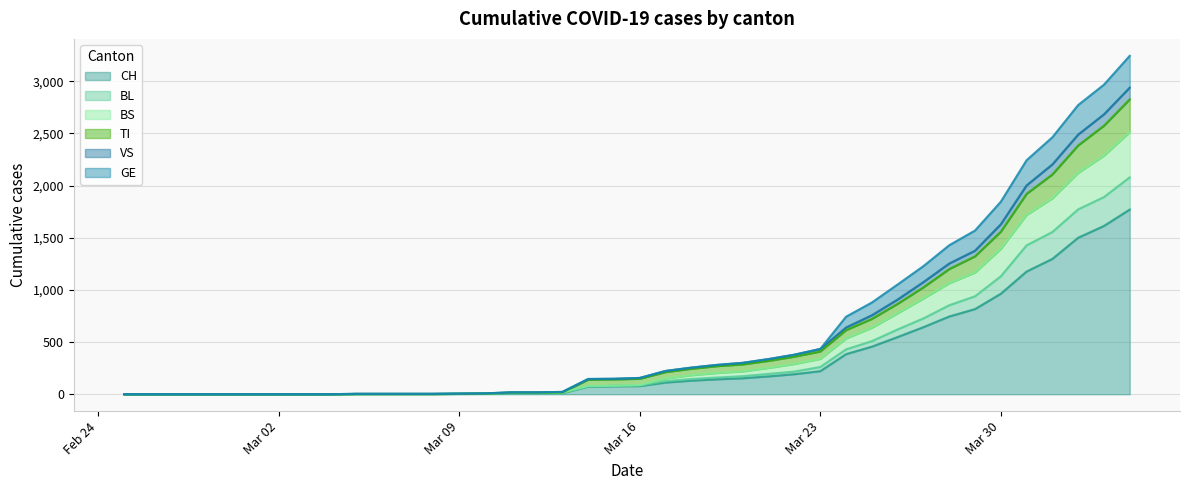

What is the maximum value for CH?

1770